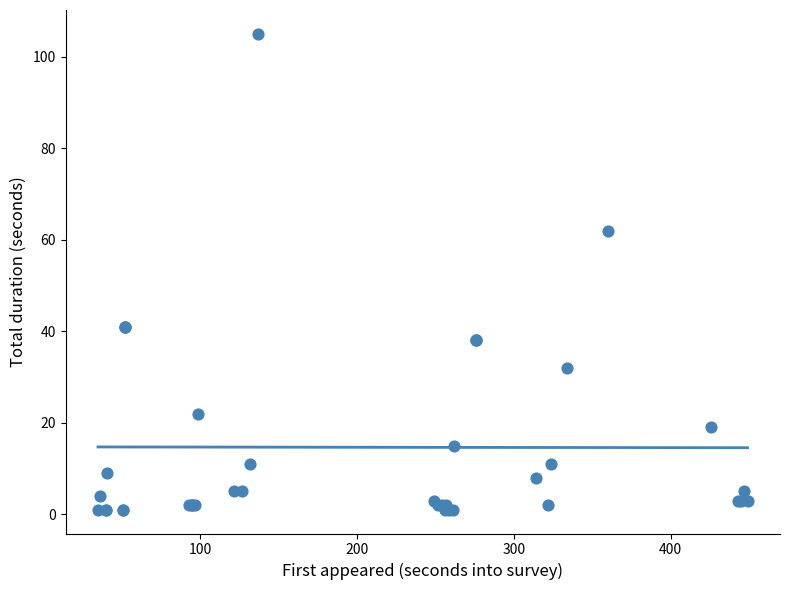

What Y value in the scatter plot is closest to 53?

62